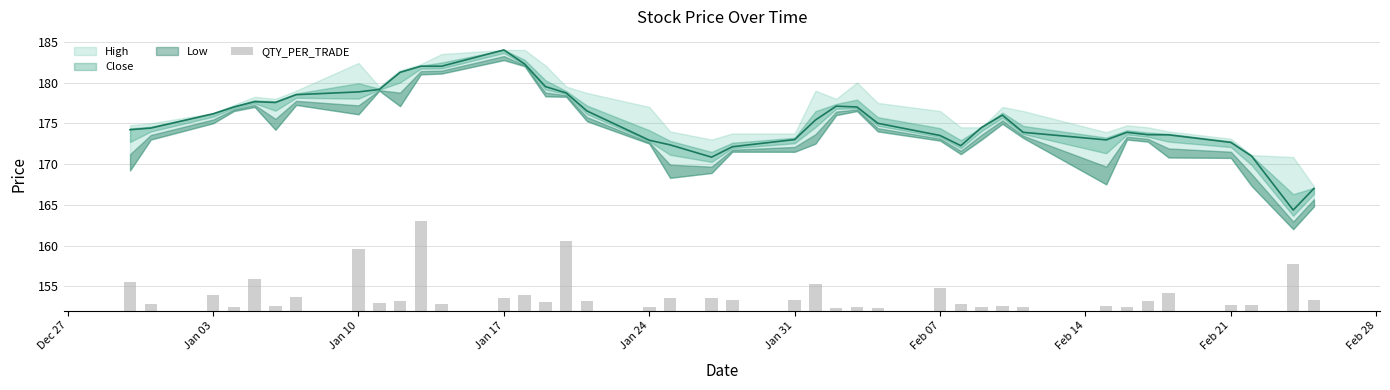

What is the label of the 37th bar from the right?

Jan 03